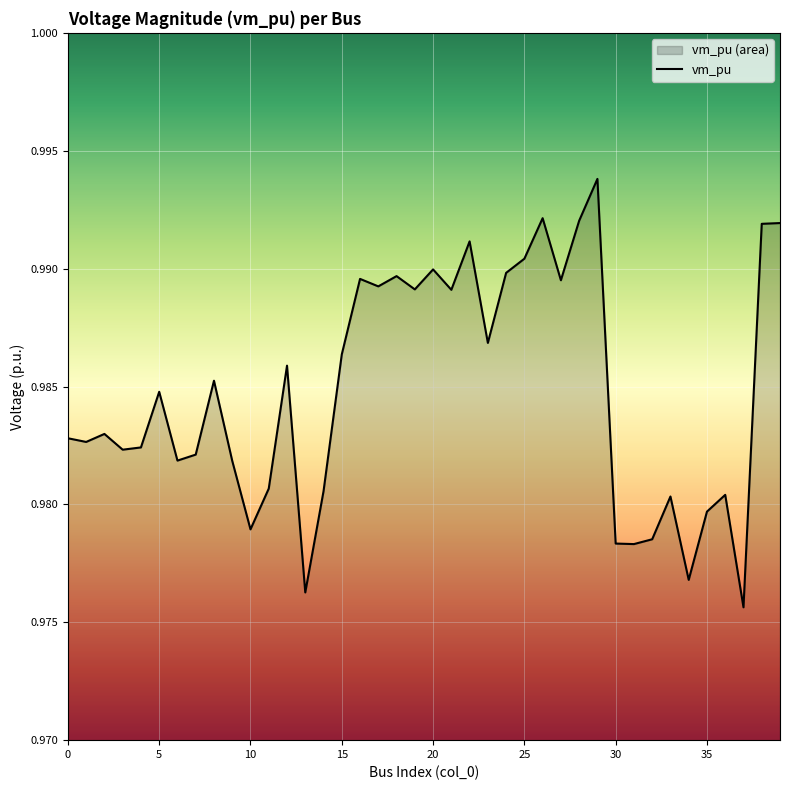

Which category has the lowest value across all series?

37